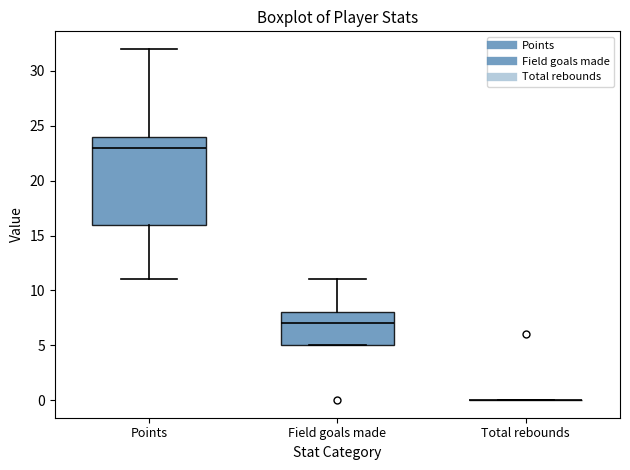

Reading left to right, transcribe this box plot: for each box, give where its median line is, the range the box spans, and where its two whiskers end, as read against the y-axis. The values are not printed on the chart, so give them approximately, as read against the axis.

Points: median 23, box 16 to 24, whiskers 11 to 32
Field goals made: median 7, box 5 to 8, whiskers 5 to 11
Total rebounds: box collapsed to a line at 0, whiskers 0 to 0